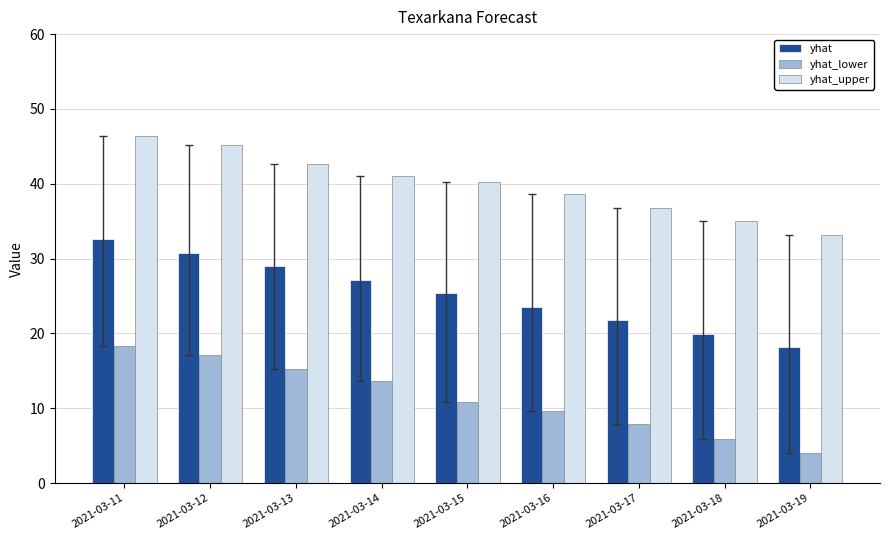

How many bars are there in each group?

3